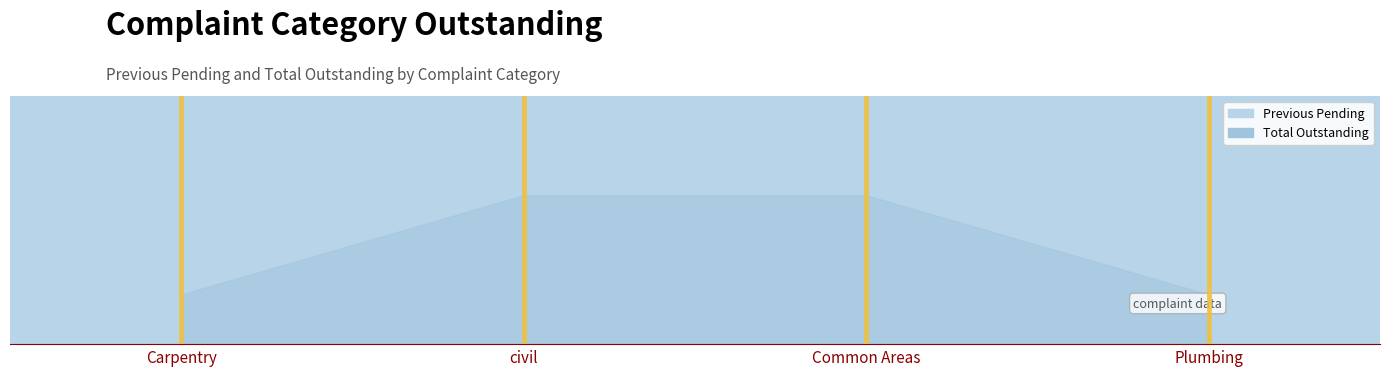

The Previous Pending series shows 2 at Plumbing. True or false?

False